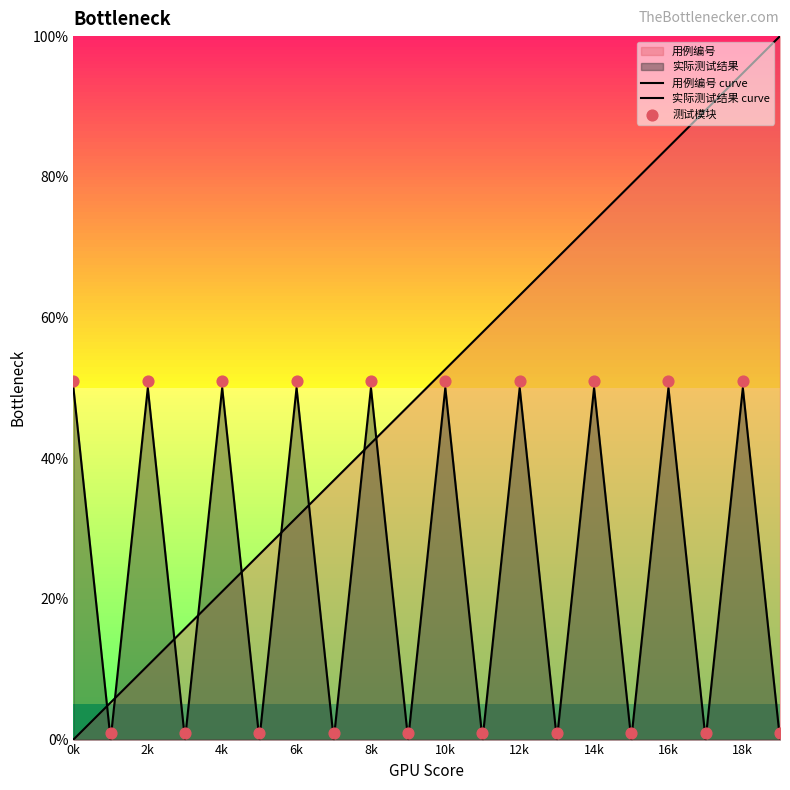

At which category is the sum across all series the highest?

18k